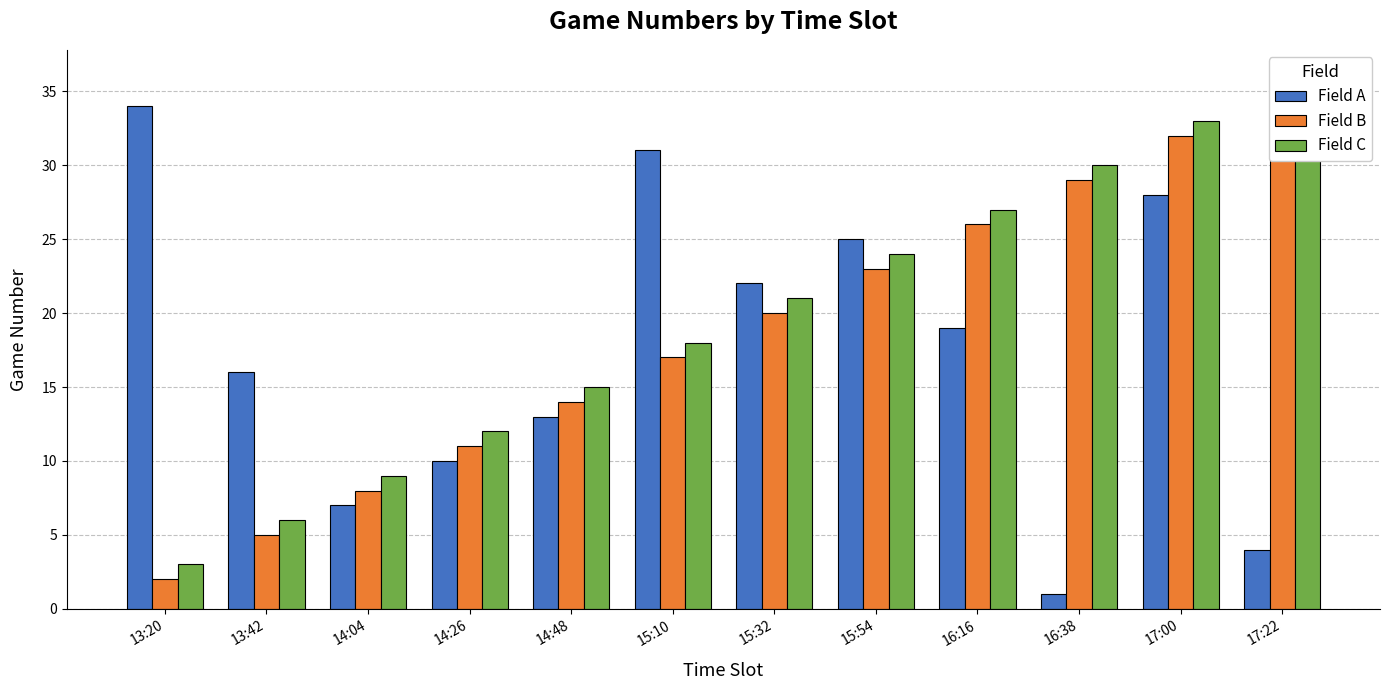

Between 14:48 and 16:38, which series saw the biggest shift?

Field B